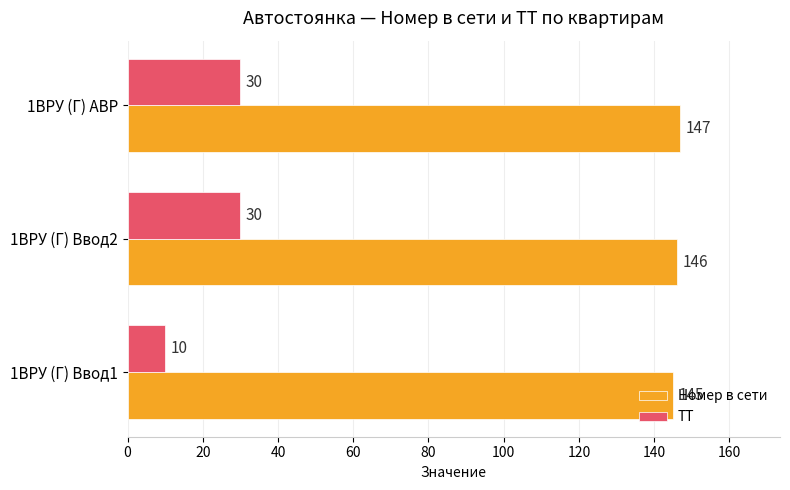

Which category has the highest value across all series?

1ВРУ (Г) АВР